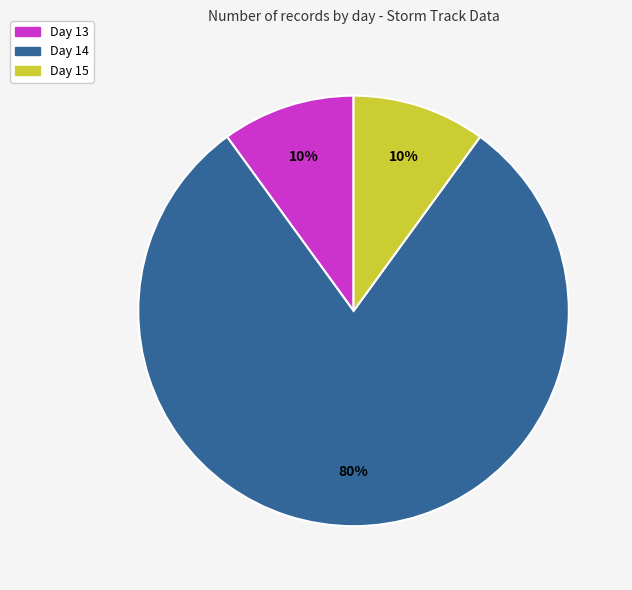

Does any single category account for the majority?

Yes